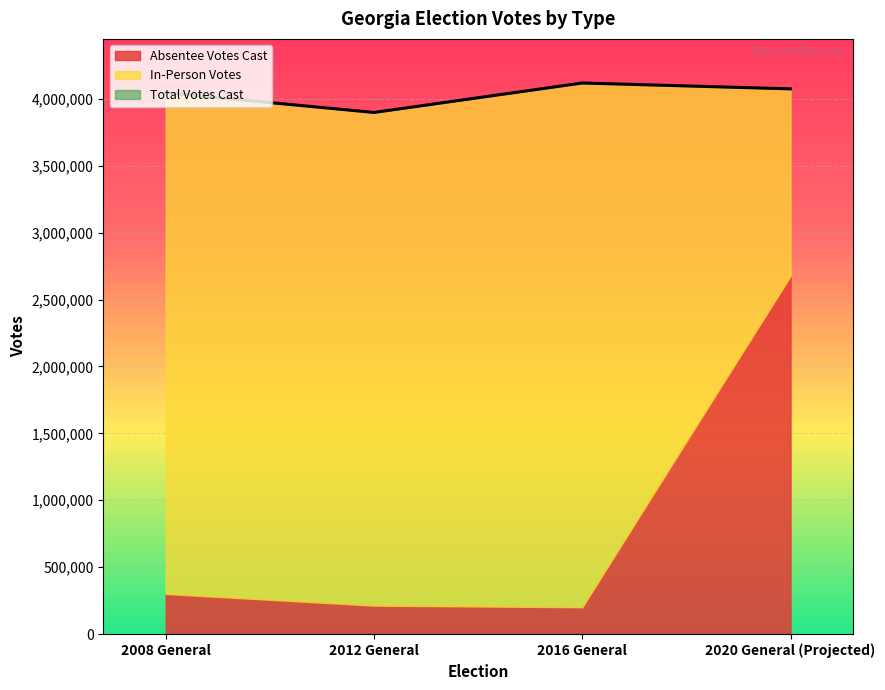

True or false: Total Votes Cast and In-Person Votes intersect in this chart.

False